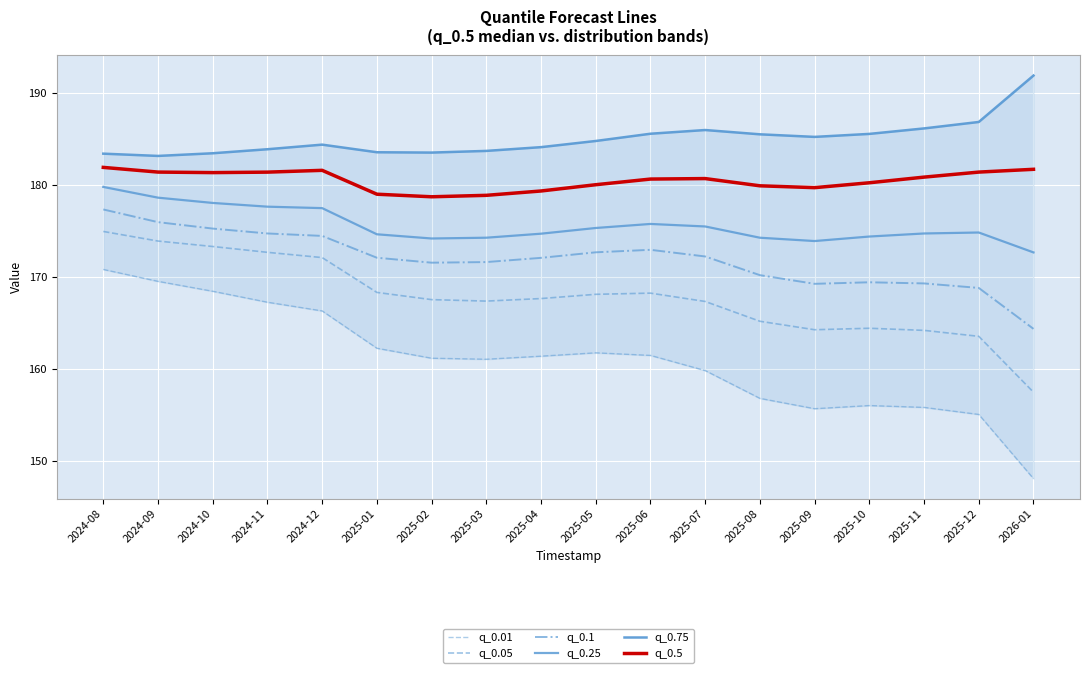

List the labels in order of q_0.25 value, largest first.

2024-08, 2024-09, 2024-10, 2024-11, 2024-12, 2025-06, 2025-07, 2025-05, 2025-12, 2025-11, 2025-04, 2025-01, 2025-10, 2025-03, 2025-08, 2025-02, 2025-09, 2026-01